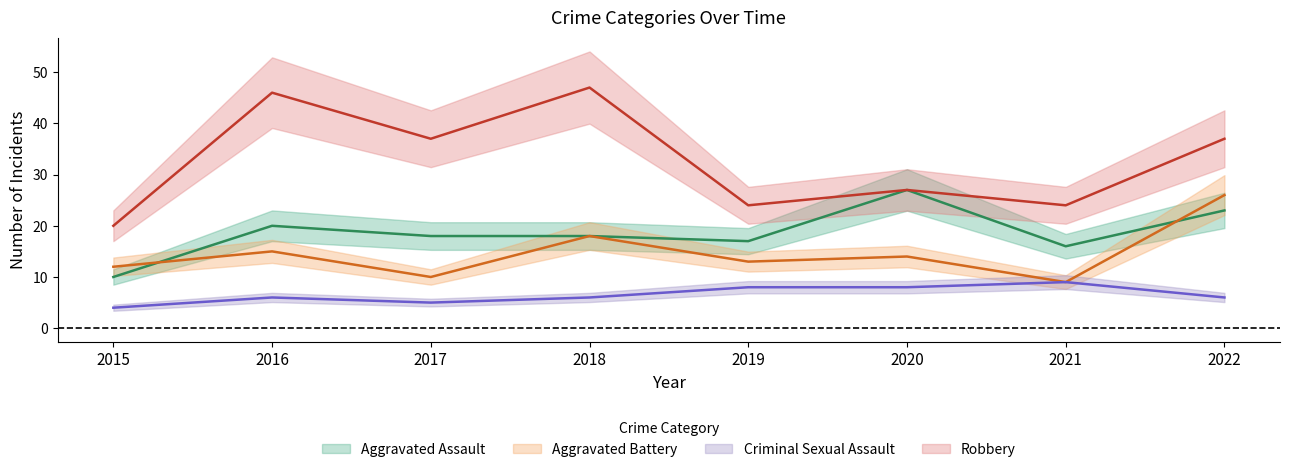

True or false: Aggravated Assault and Robbery intersect in this chart.

False